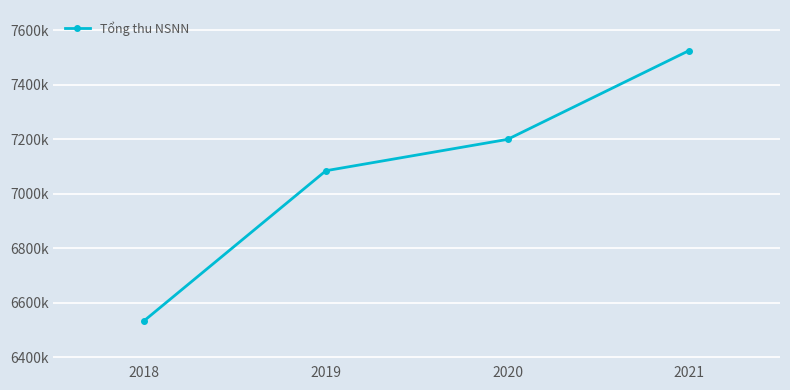

List the labels in order of value, smallest first.

2018, 2019, 2020, 2021